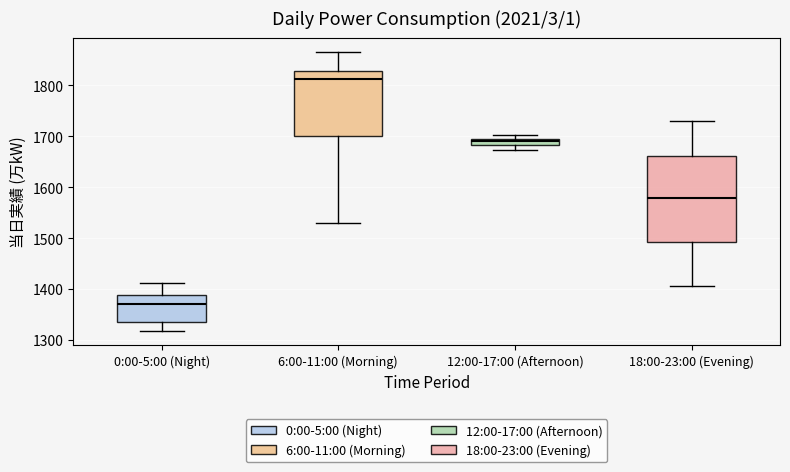

Which box is the tallest, from its lower edge to its upper edge?

18:00-23:00 (Evening)